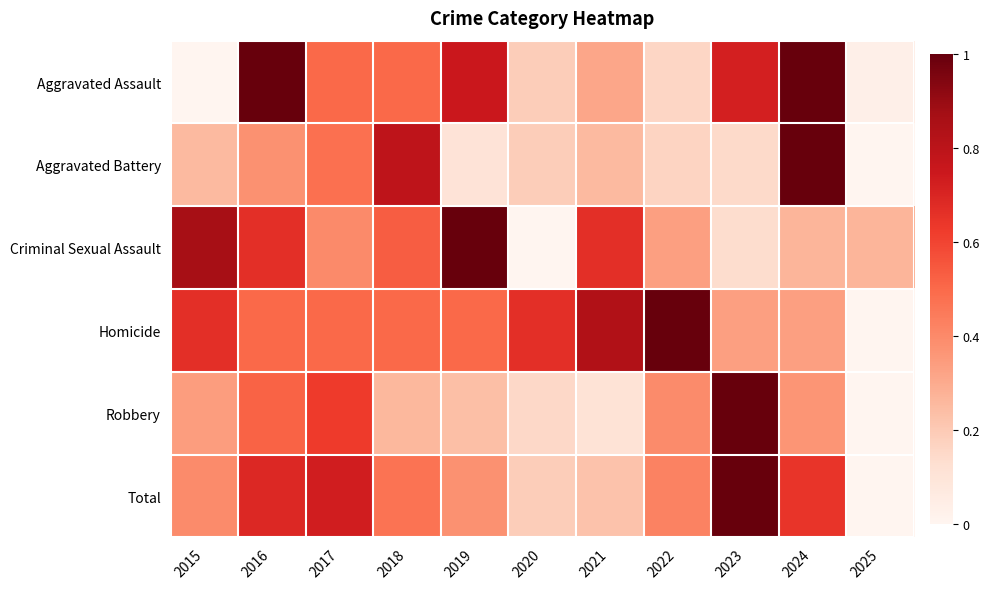

Reading right to left, what are all the values shown in this chart?

Aggravated Assault: 2025=0.0	2024=1.0	2023=0.7	2022=0.2	2021=0.3	2020=0.2	2019=0.8	2018=0.5	2017=0.5	2016=1.0	2015=0.0
Aggravated Battery: 2025=0.0	2024=1.0	2023=0.1	2022=0.2	2021=0.2	2020=0.2	2019=0.1	2018=0.8	2017=0.5	2016=0.4	2015=0.2
Criminal Sexual Assault: 2025=0.3	2024=0.3	2023=0.1	2022=0.3	2021=0.7	2020=0.0	2019=1.0	2018=0.5	2017=0.4	2016=0.7	2015=0.9
Homicide: 2025=0.0	2024=0.3	2023=0.3	2022=1.0	2021=0.8	2020=0.7	2019=0.5	2018=0.5	2017=0.5	2016=0.5	2015=0.7
Robbery: 2025=0.0	2024=0.4	2023=1.0	2022=0.4	2021=0.1	2020=0.1	2019=0.2	2018=0.3	2017=0.6	2016=0.5	2015=0.3
Total: 2025=0.0	2024=0.6	2023=1.0	2022=0.4	2021=0.2	2020=0.2	2019=0.4	2018=0.5	2017=0.7	2016=0.7	2015=0.4